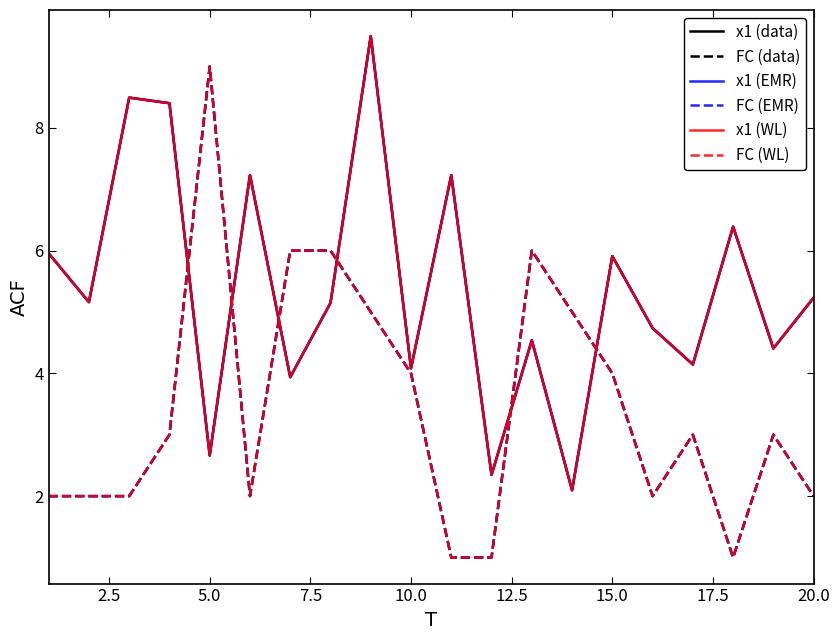

What is the lowest value of the x1 (EMR) series?

2.1